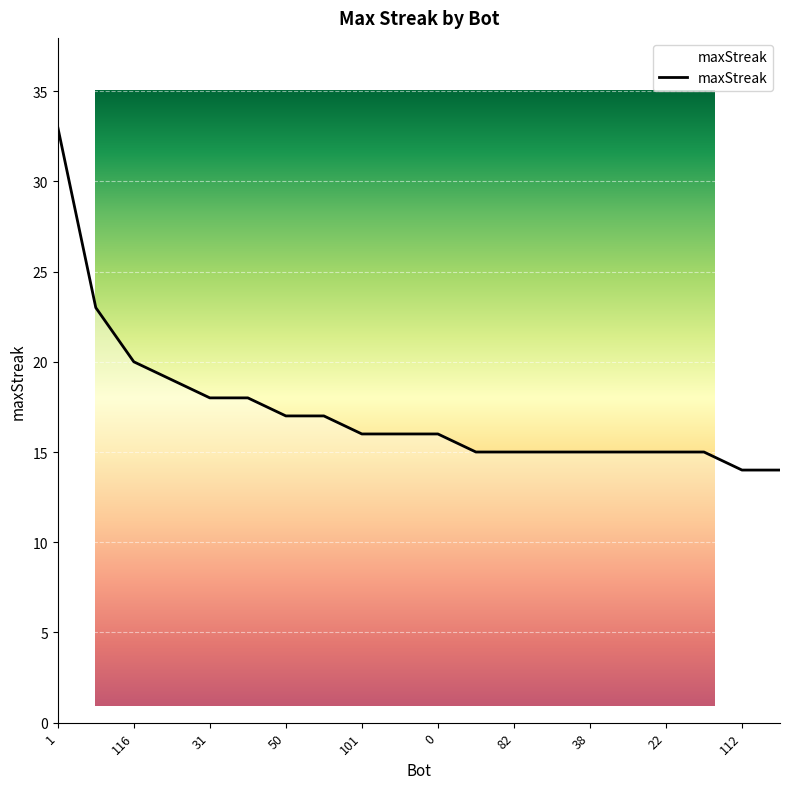

Reading left to right, what are all the values shown in this chart?

1=33	16=23	116=20	85=19	31=18	27=18	50=17	18=17	101=16	62=16	0=16	109=15	82=15	45=15	38=15	23=15	22=15	15=15	112=14	97=14